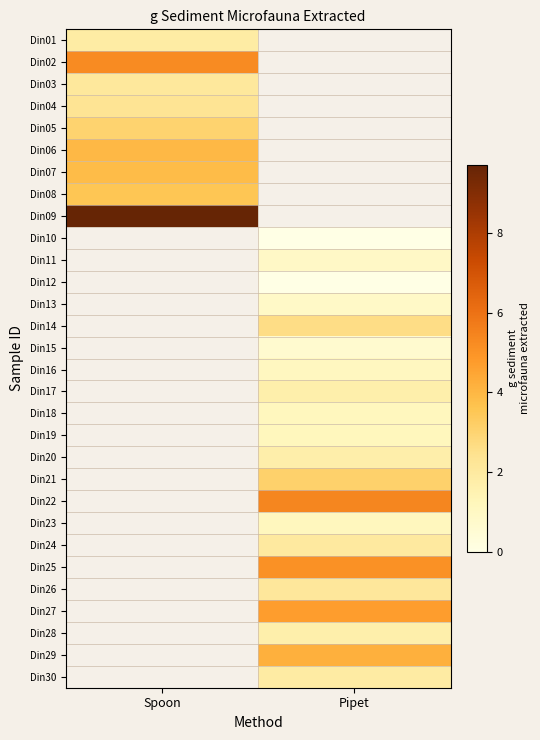

Which category has the lowest value across all series?

Pipet